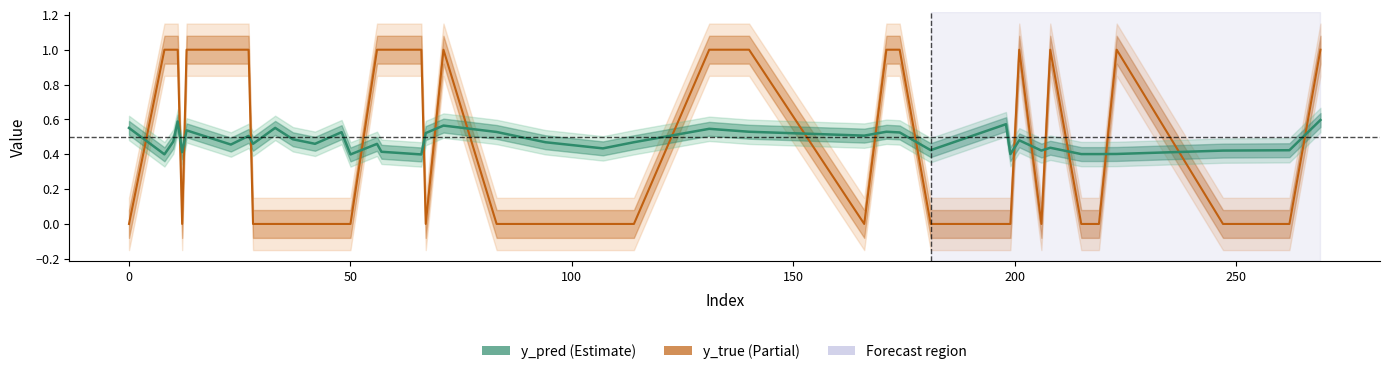

What is the difference between the maximum and second lowest values in the y_pred series?

0.2